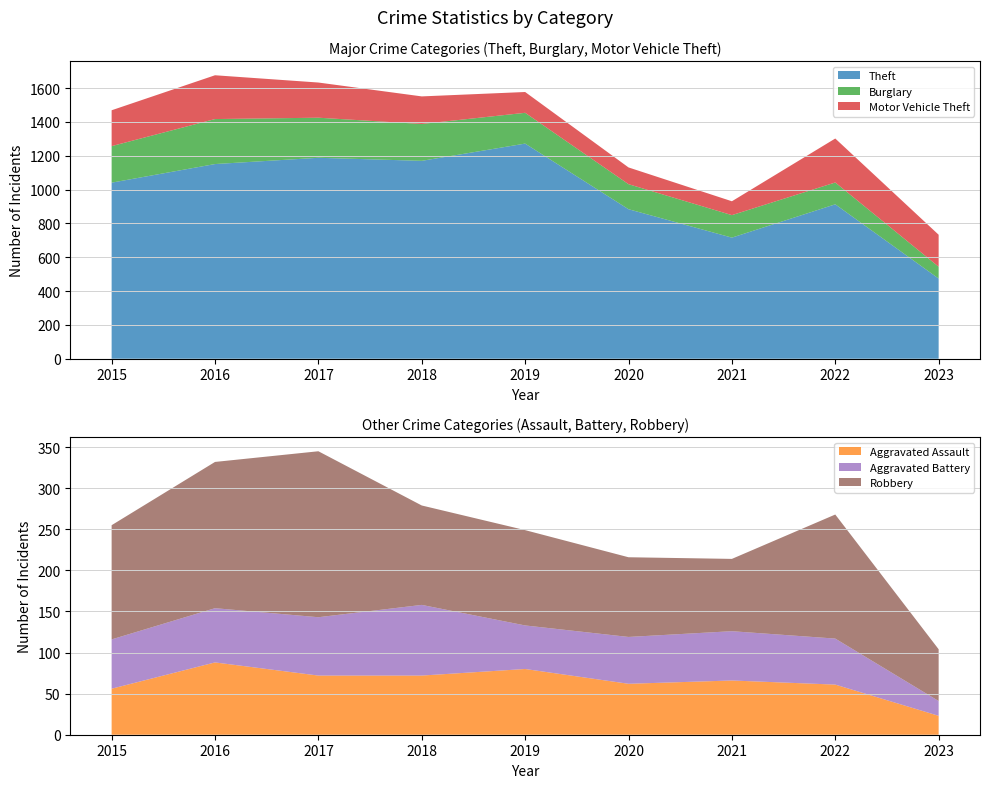

Reading right to left, what are all the values shown in this chart?

Aggravated Assault: 23	61	66	62	80	72	72	88	56
Aggravated Battery: 18	56	60	57	53	86	71	66	60
Burglary: 70	129	133	148	182	218	237	266	216
Motor Vehicle Theft: 189	260	82	99	123	163	208	259	212
Robbery: 63	151	88	97	116	121	202	178	139
Theft: 474	913	716	884	1272	1170	1188	1151	1041